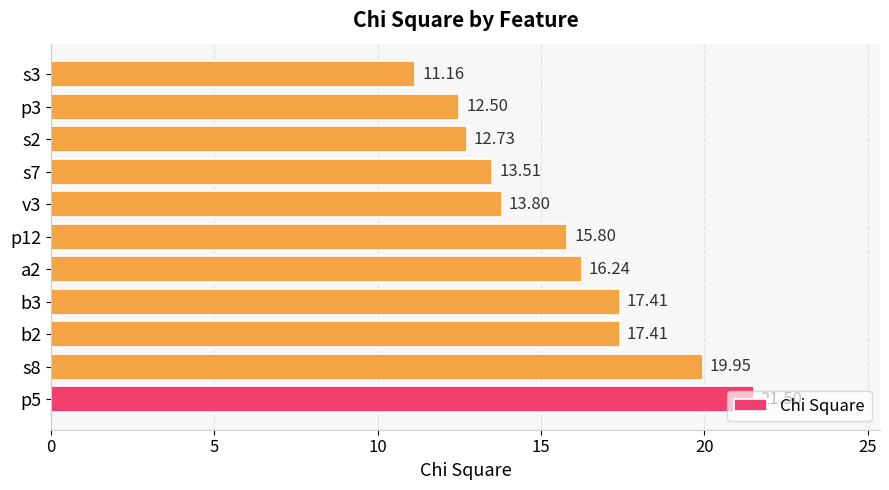

What is the average value?

15.6